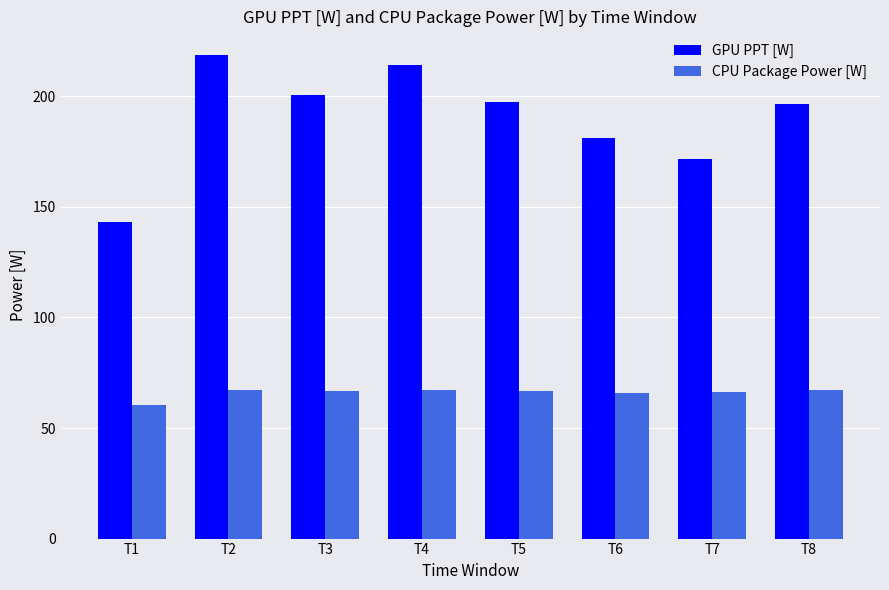

How many series are shown in this chart?

2